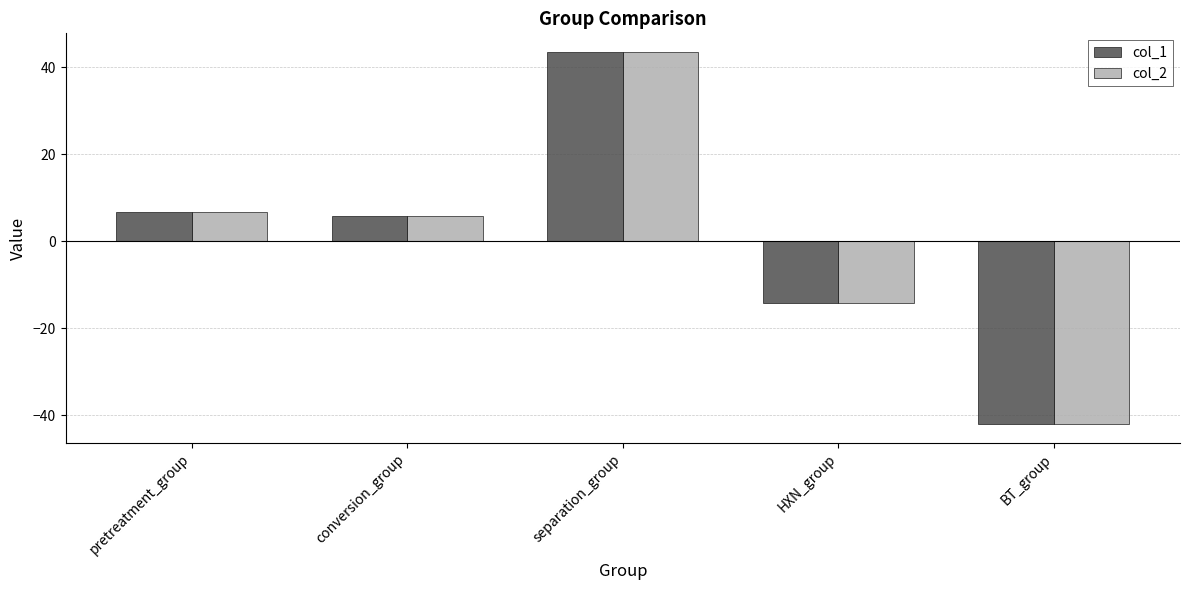

What is the spread (max minus min) of values at BT_group?

0.2